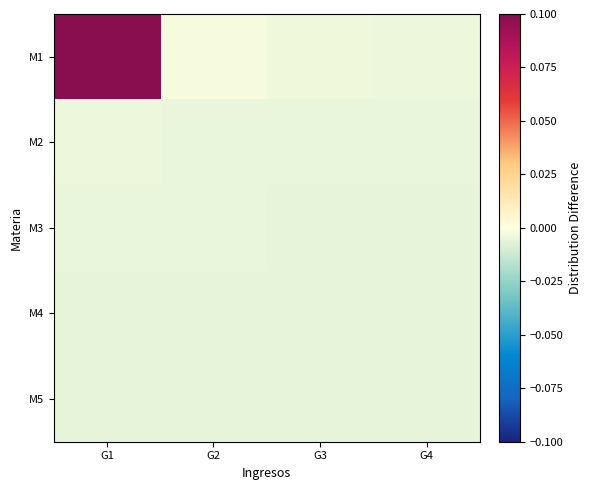

At which category is the sum across all series the highest?

G1